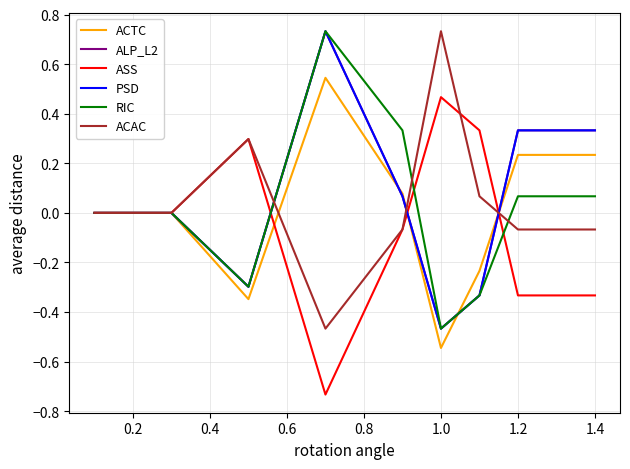

What is the difference between the second highest and second lowest values in the ASS series?

0.7